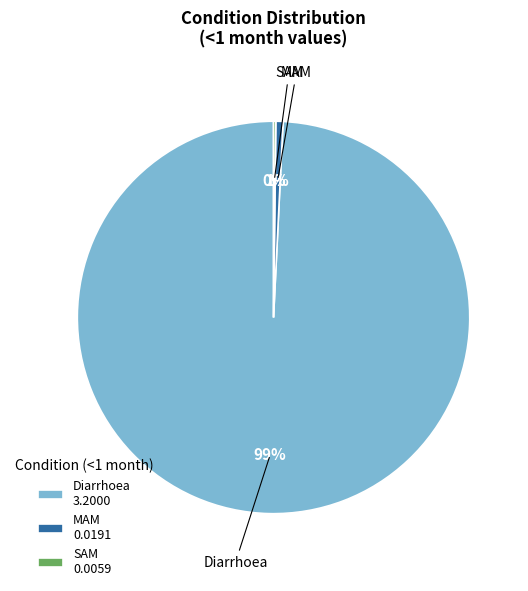

Is there any slice that represents more than half of the pie?

Yes